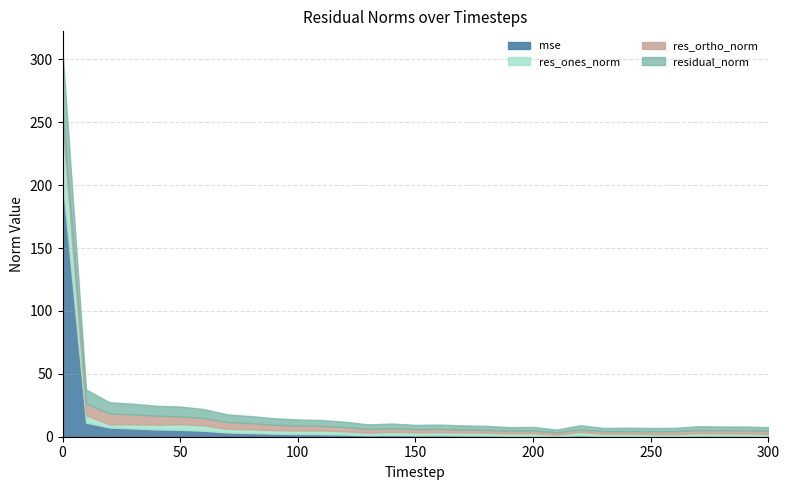

Reading left to right, list all the values displayed in this chart.

mse: 203.3	11.2	7.3	6.6	5.8	5.4	4.7	3.4	2.9	2.4	2.1	2.0	1.6	1.2	1.3	1.1	1.1	1.0	0.9	0.7	0.8	0.4	1.0	0.6	0.7	0.6	0.7	0.9	0.8	0.8	0.8
res_ones_norm: 46.2	5.9	2.6	3.4	3.7	4.5	4.3	2.9	3.1	2.8	2.8	3.0	2.7	2.0	2.6	2.3	2.5	2.4	2.3	2.0	2.1	1.1	2.8	1.8	1.8	1.5	1.4	2.1	1.9	1.8	1.4
res_ortho_norm: 10.2	9.4	8.5	7.8	7.1	6.3	5.8	5.4	4.8	4.3	4.0	3.6	3.3	3.0	2.7	2.5	2.4	2.3	2.2	2.0	2.0	1.9	1.8	1.9	2.0	2.2	2.3	2.3	2.3	2.4	2.5
residual_norm: 47.3	11.1	8.9	8.5	8.0	7.7	7.2	6.1	5.7	5.2	4.9	4.7	4.3	3.6	3.8	3.5	3.5	3.3	3.2	2.9	2.9	2.2	3.4	2.6	2.7	2.7	2.7	3.1	3.0	3.0	2.9